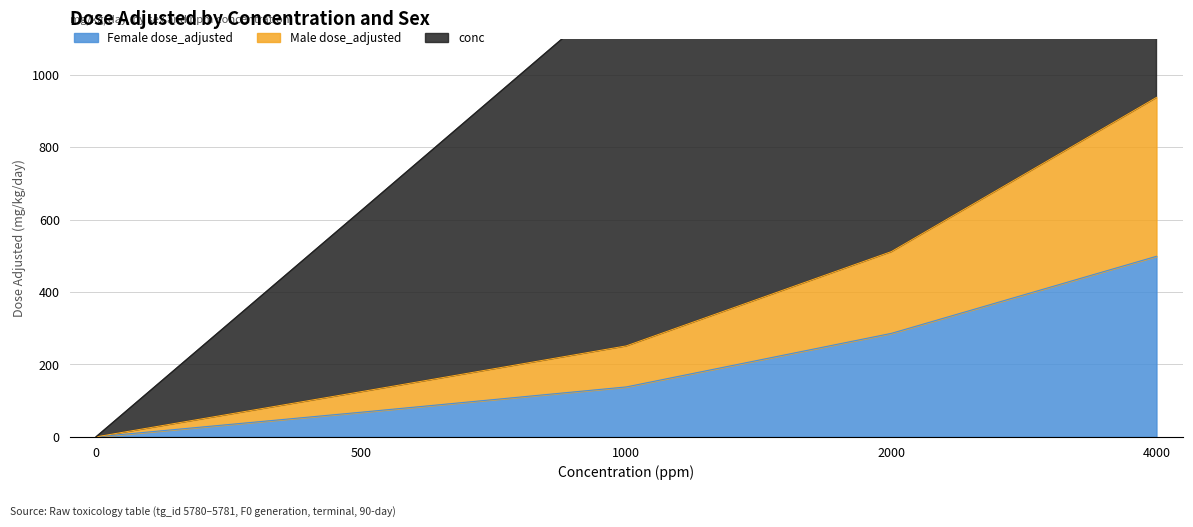

Does the chart display data point markers on the line(s)?

No